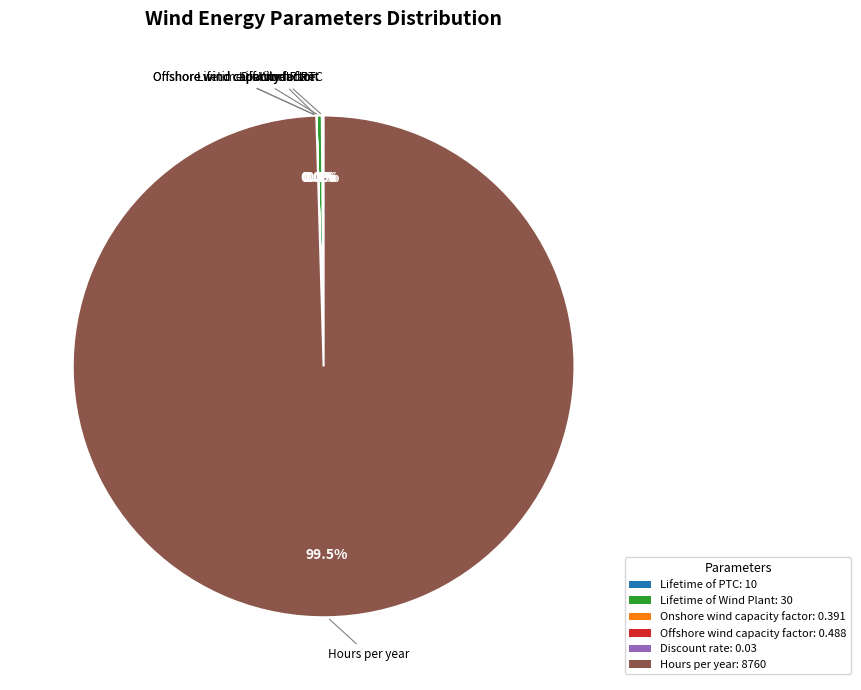

How much of the chart is everything except Lifetime of Wind Plant?

99.7%